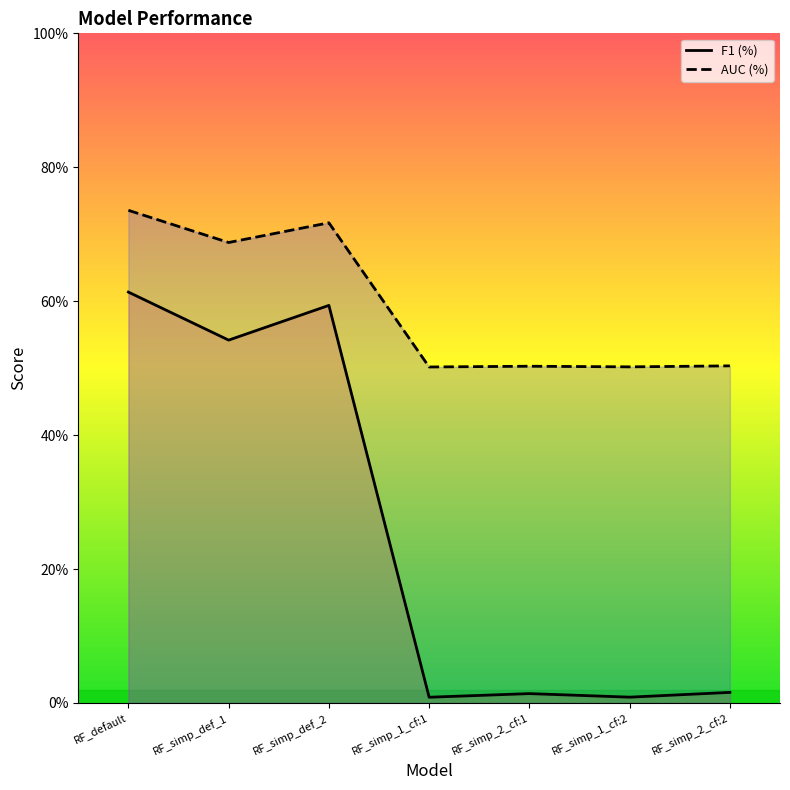

Does the chart have visible grid lines?

No